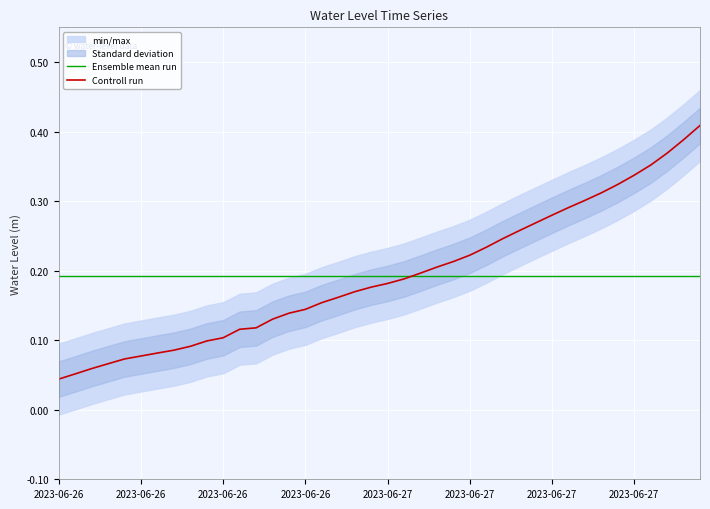

Is the value of Ensemble mean run at 14 greater than the value of Controll run at 22?

No